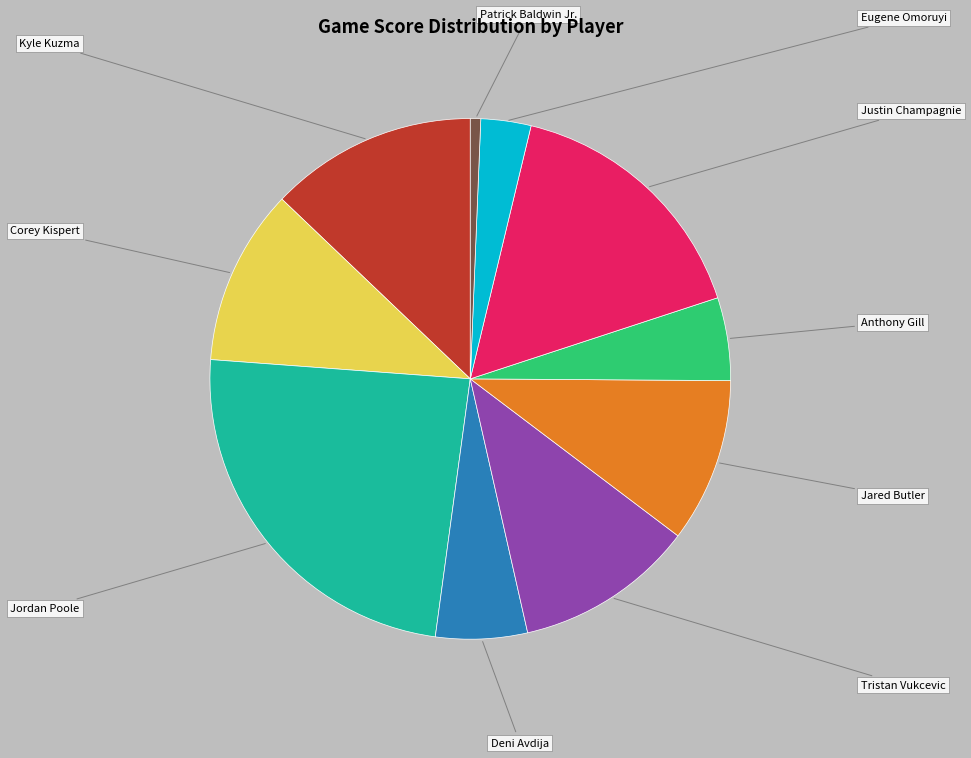

Is there a majority slice in this chart?

No